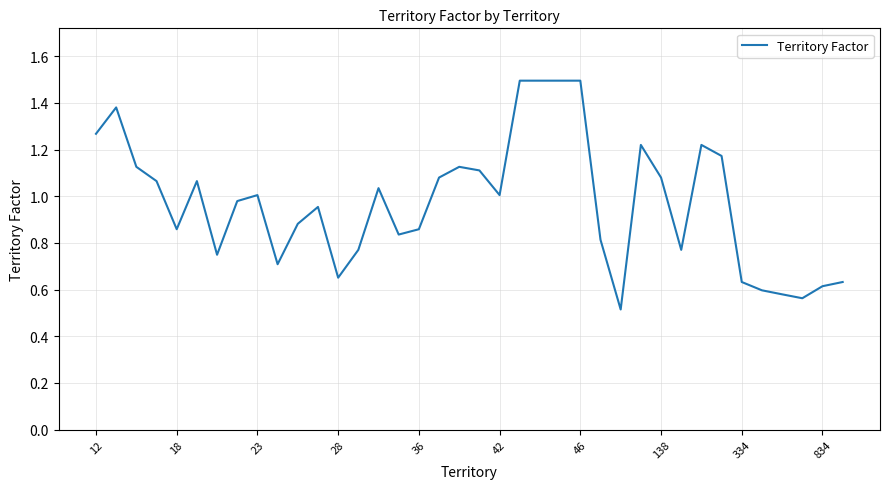

What is the minimum value shown in the chart?

0.5